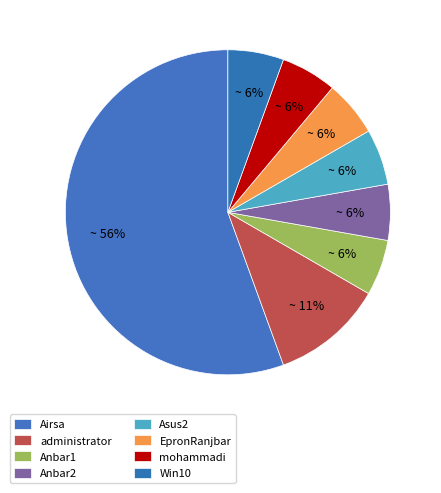

How many slices are in this pie chart?

8